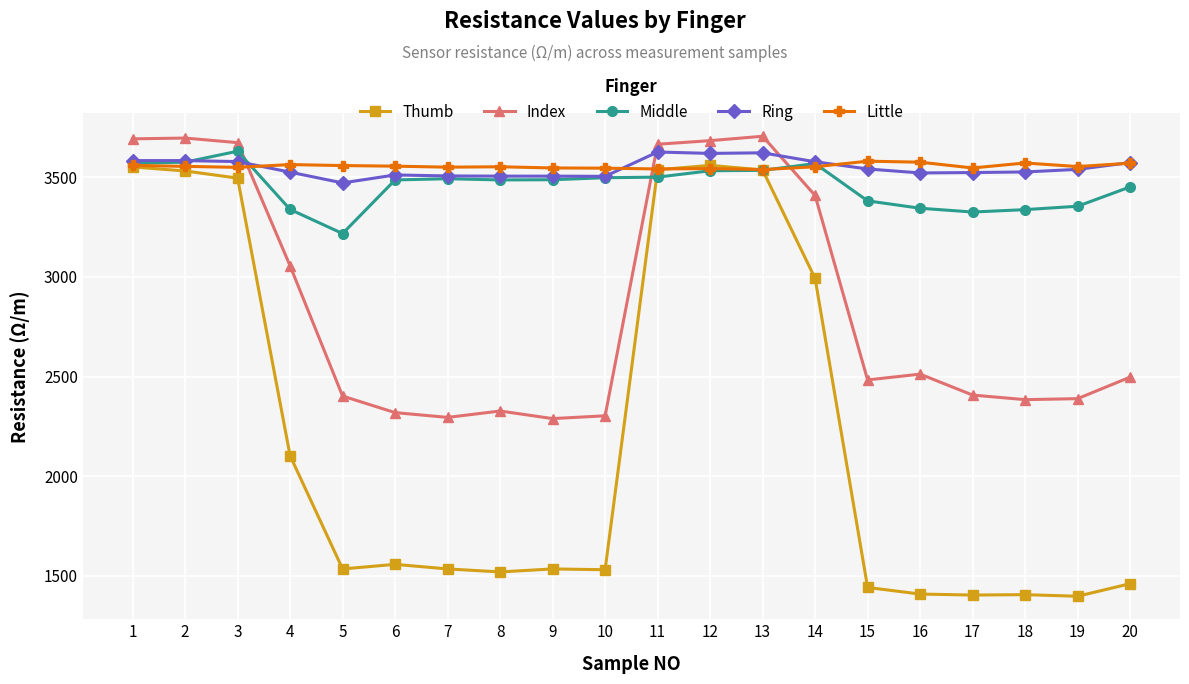

What is the greatest value displayed?

3705